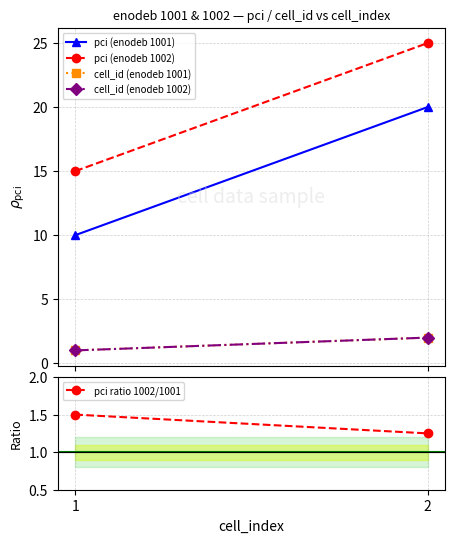

List the labels in order of cell_id (enodeb 1002) value, largest first.

2, 1